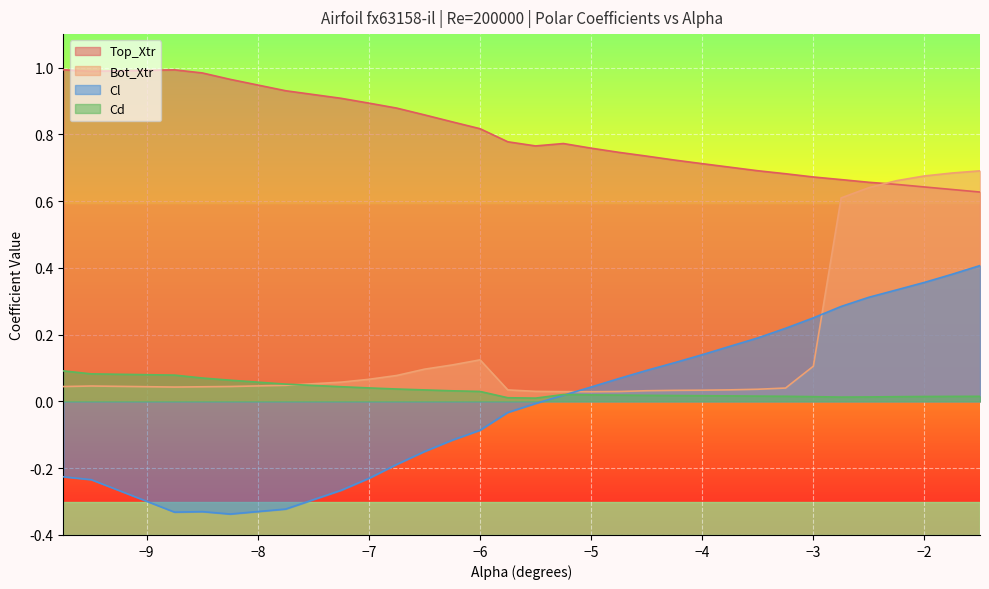

How many positive values does the Cl series have?

16